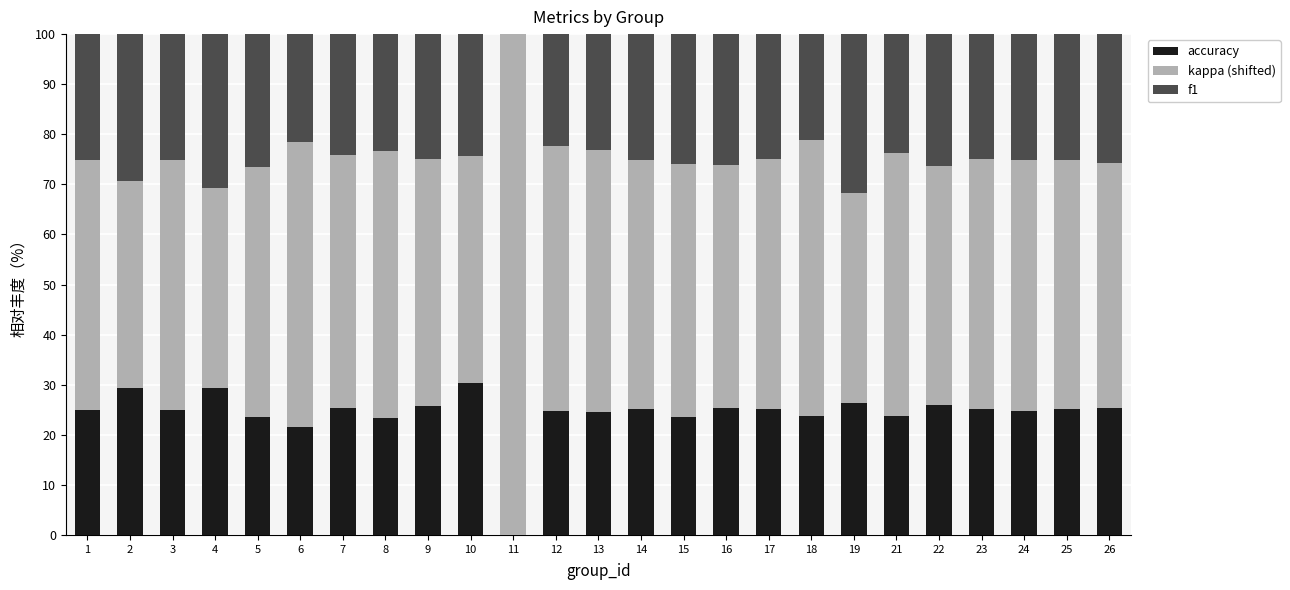

What is the sum of the accuracy values at 25 and 14?

50.3